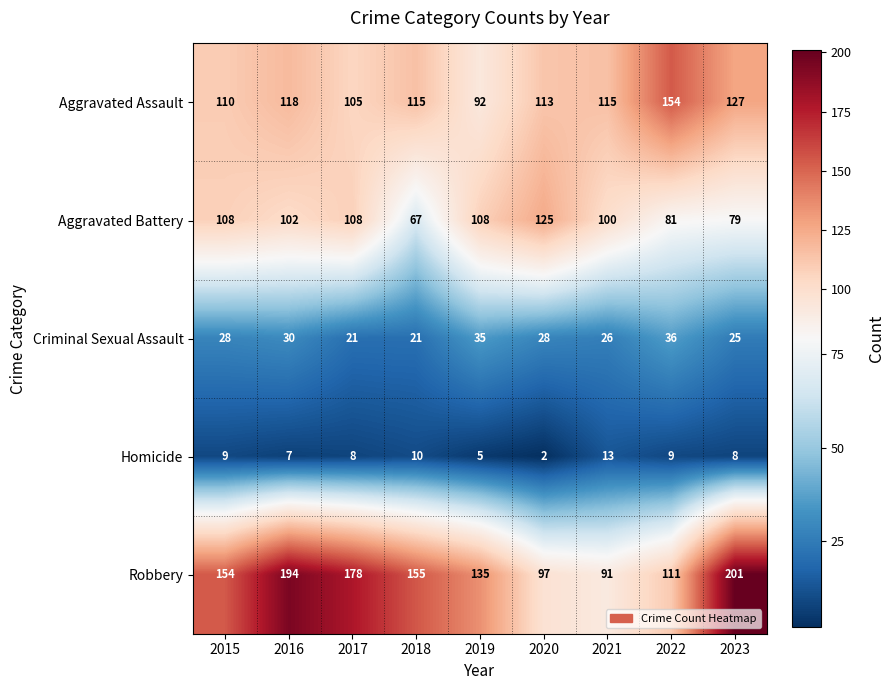

What is the average value of the Homicide series?

8